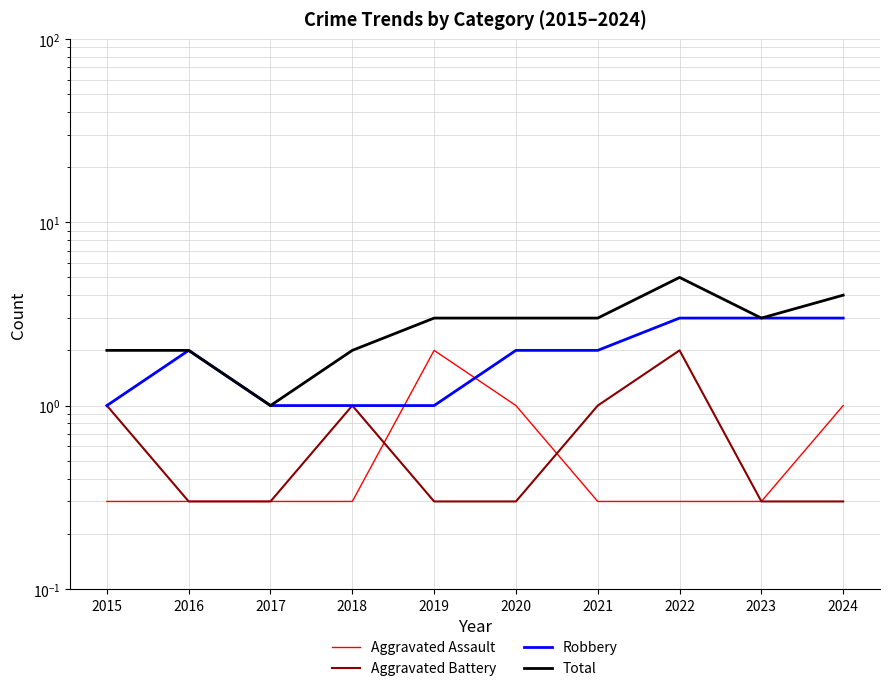

Where is Aggravated Battery nearest to the value 1?

2015